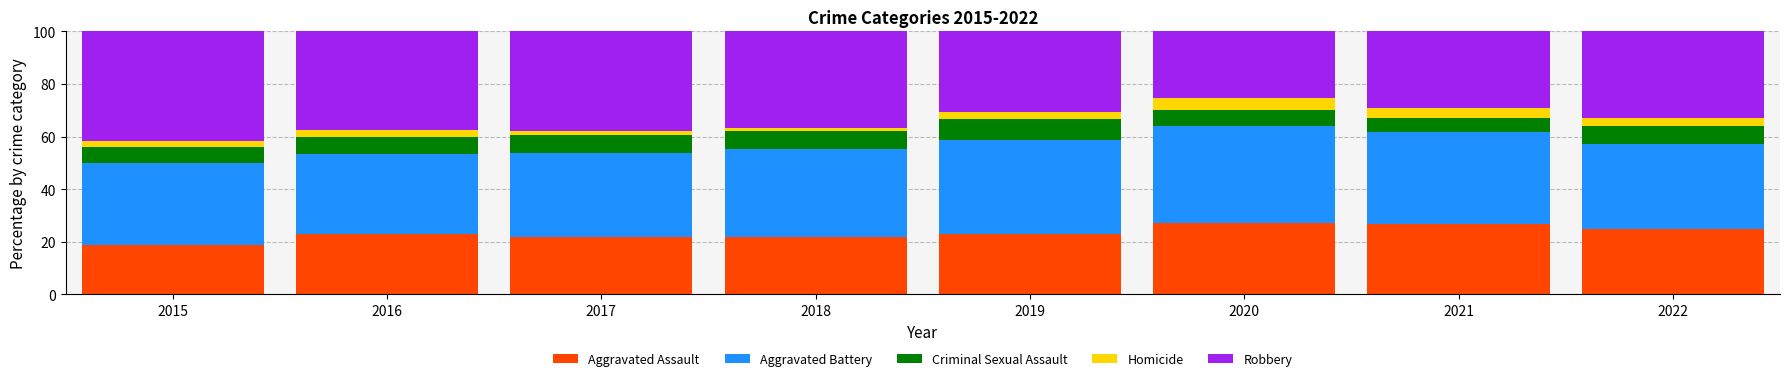

Read the Aggravated Assault value at 2016.

22.8